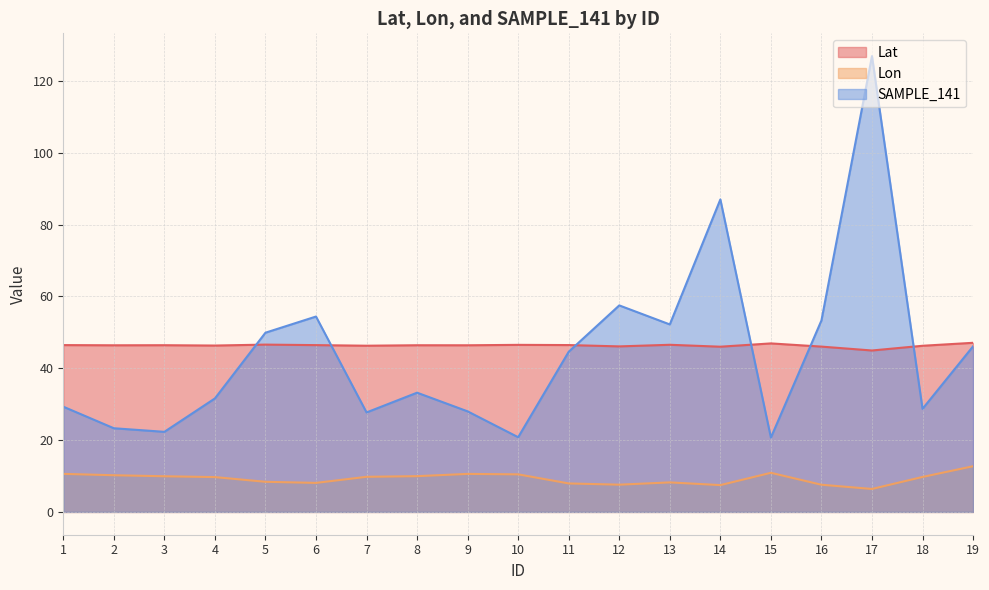

True or false: SAMPLE_141 has a value of 28.7 at 18.

True